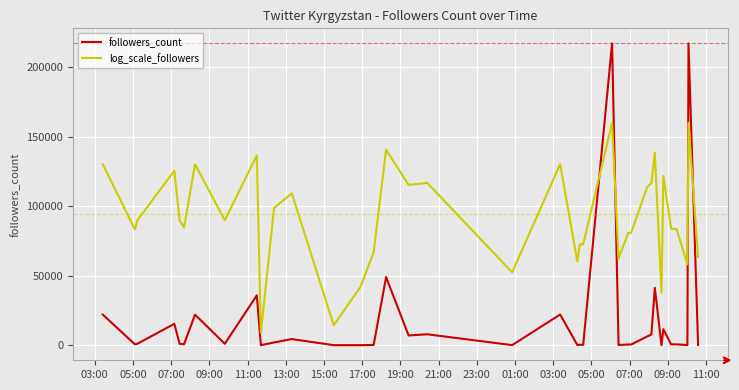

Which series ends up on top after the final intersection of followers_count and log_scale_followers?

log_scale_followers